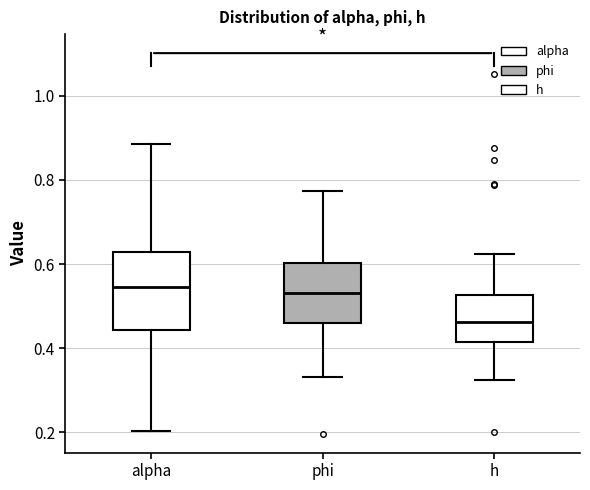

Which box's median line is the lowest?

h